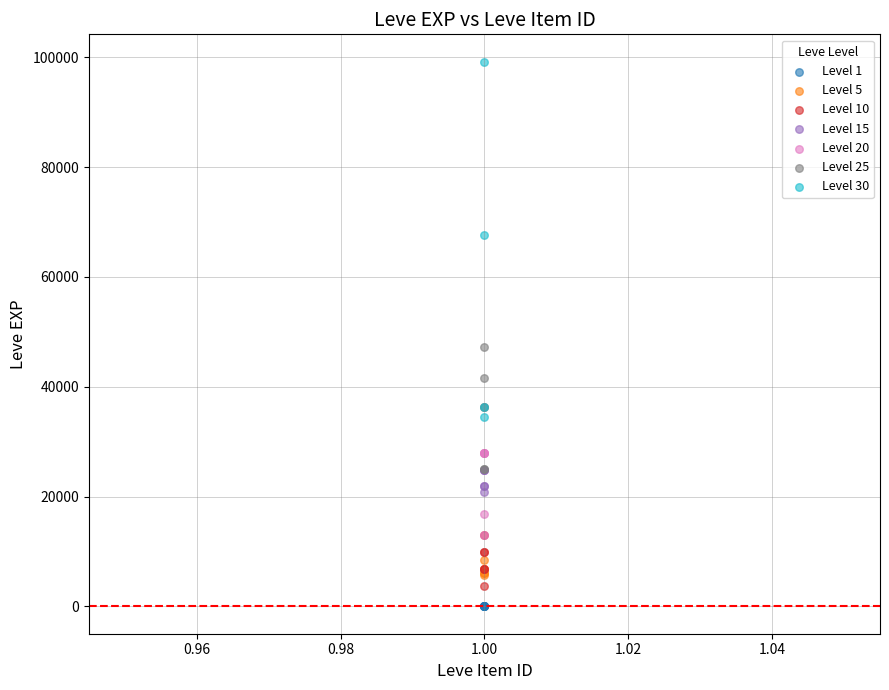

What are all the series names shown in the legend?

Level 1, Level 5, Level 10, Level 15, Level 20, Level 25, Level 30